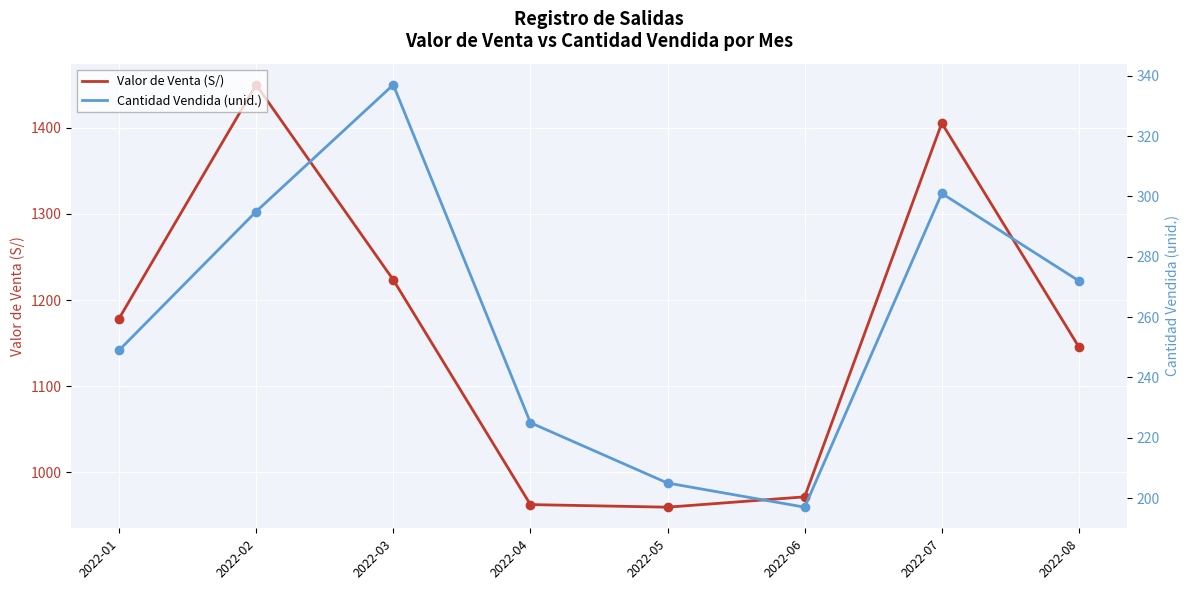

Reading right to left, extract all data points from this chart.

Valor de Venta (S/): 1145.5	1405.5	971.5	959.5	962.5	1223.5	1450.0	1178.5
Cantidad Vendida (unid.): 272.0	301.0	197.0	205.0	225.0	337.0	295.0	249.0